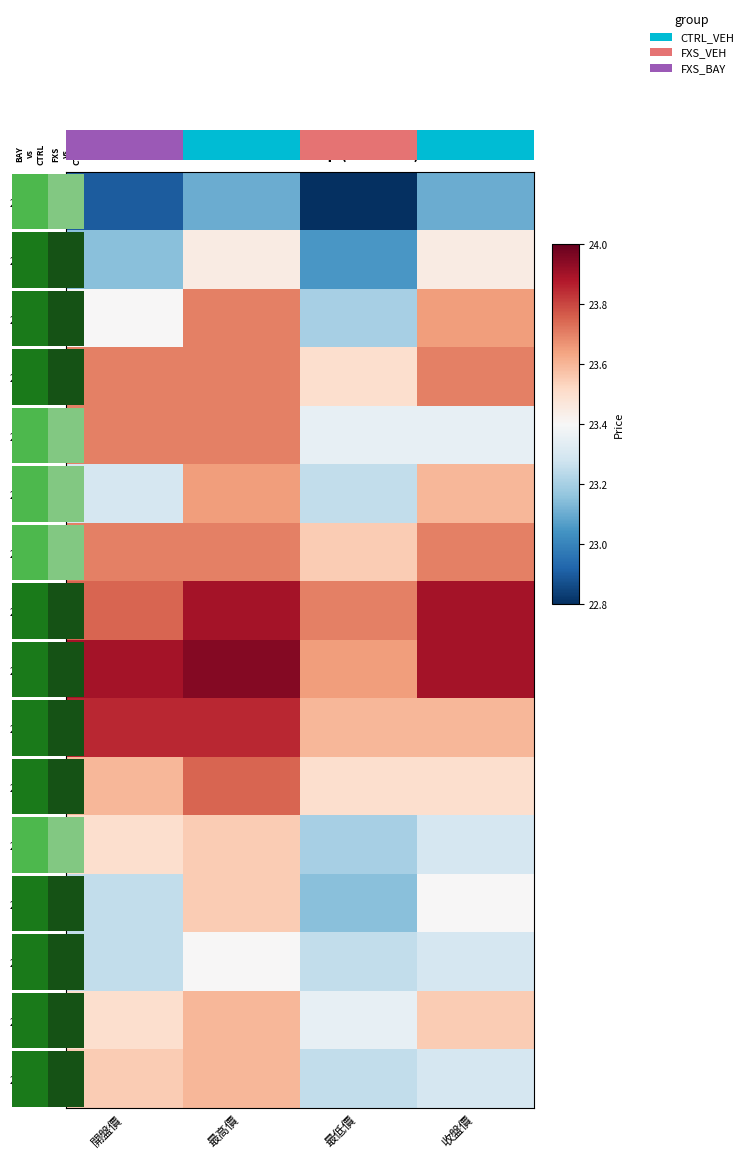

How many categories are shown in the chart?

4